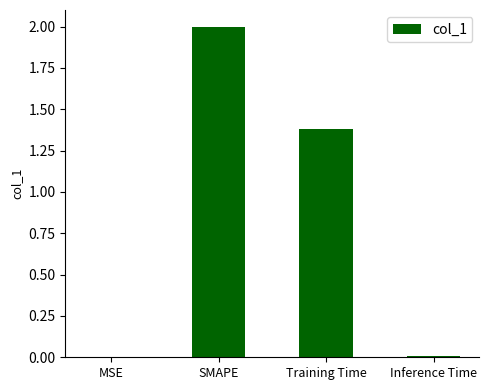

At which label does the data first exceed 1?

SMAPE